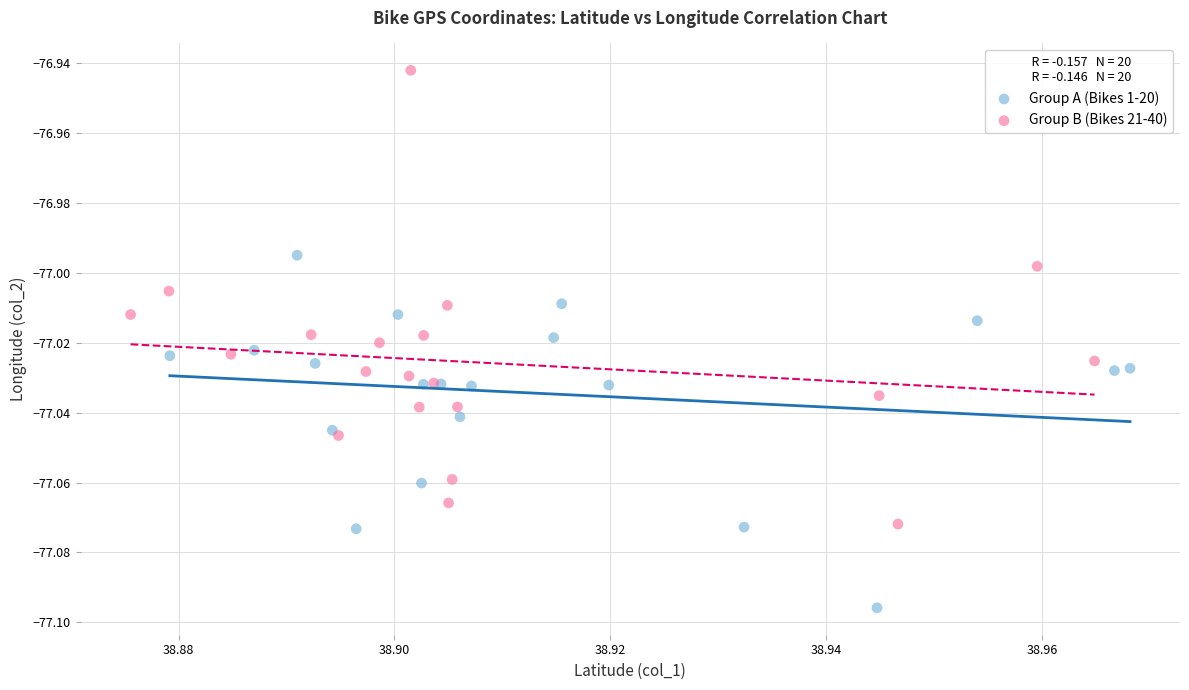

Which series contains the highest Y value?

Group B (Bikes 21-40)